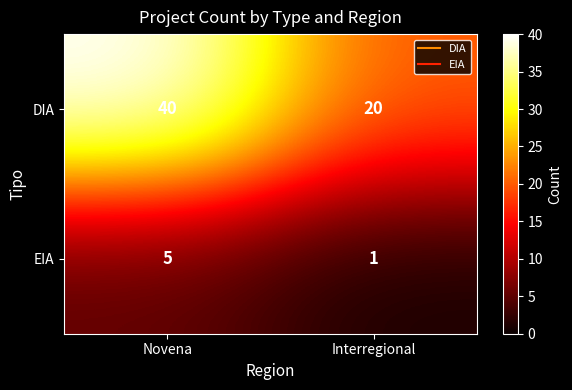

What value does the DIA series have at Novena?

40